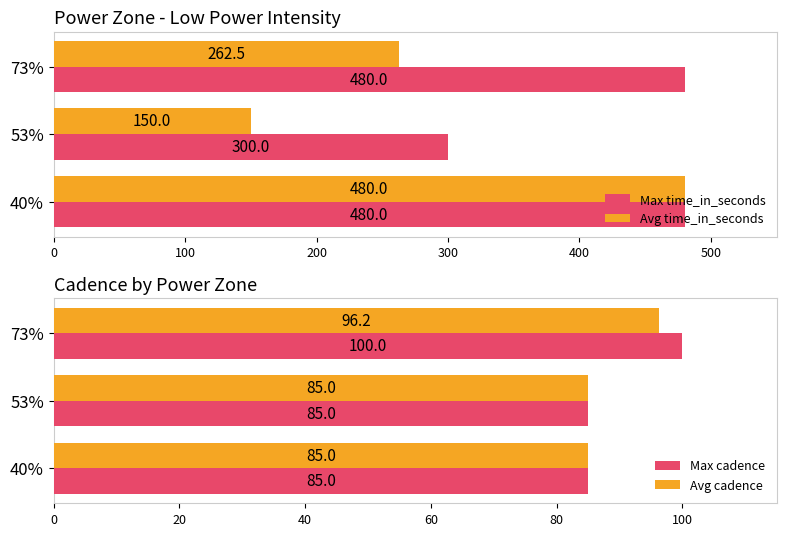

The value of Max time_in_seconds at 73% is 480.0. True or false?

True